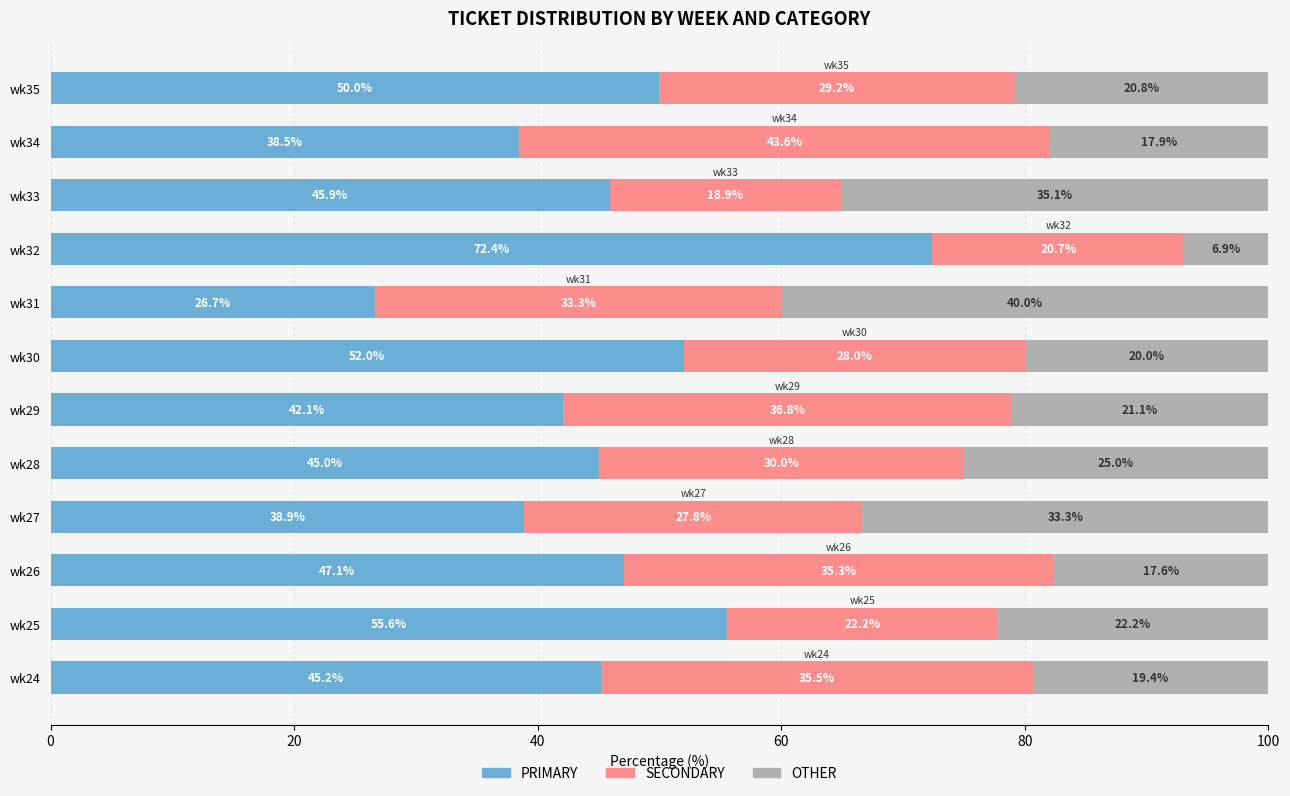

What is the difference between the maximum and minimum values in the PRIMARY series?

45.7